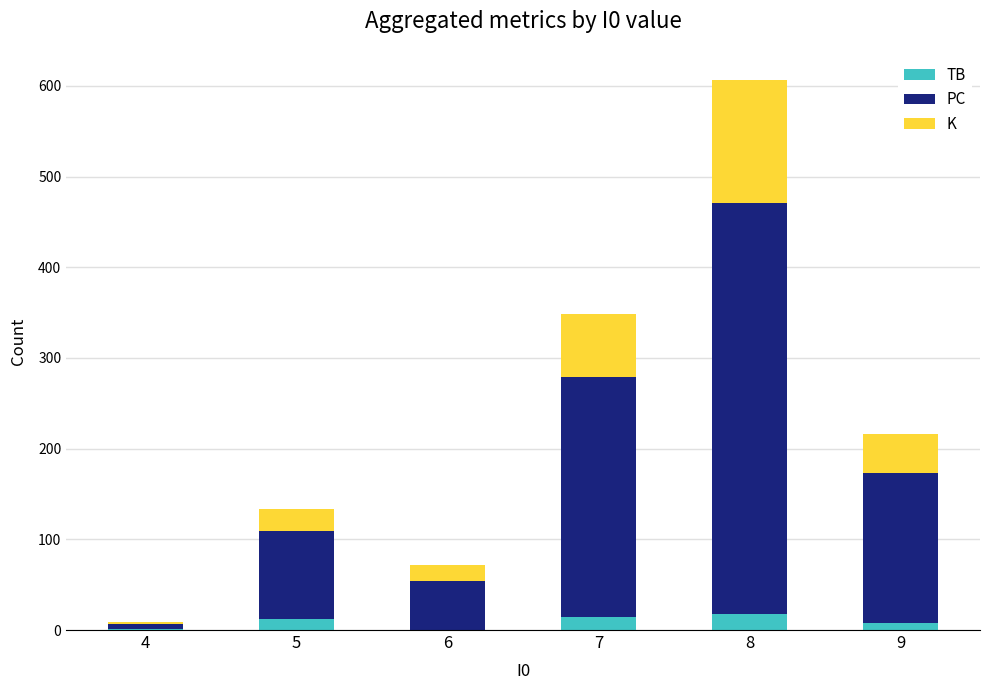

At which category is the sum across all series the highest?

8